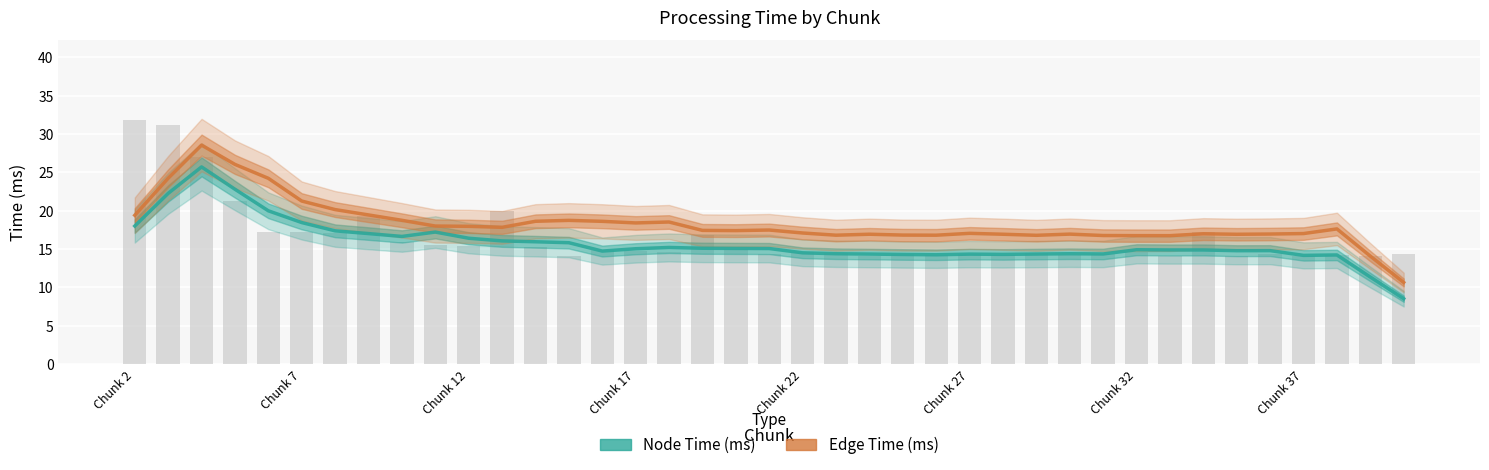

What are all the series names shown in the legend?

Node Time (ms), Edge Time (ms)